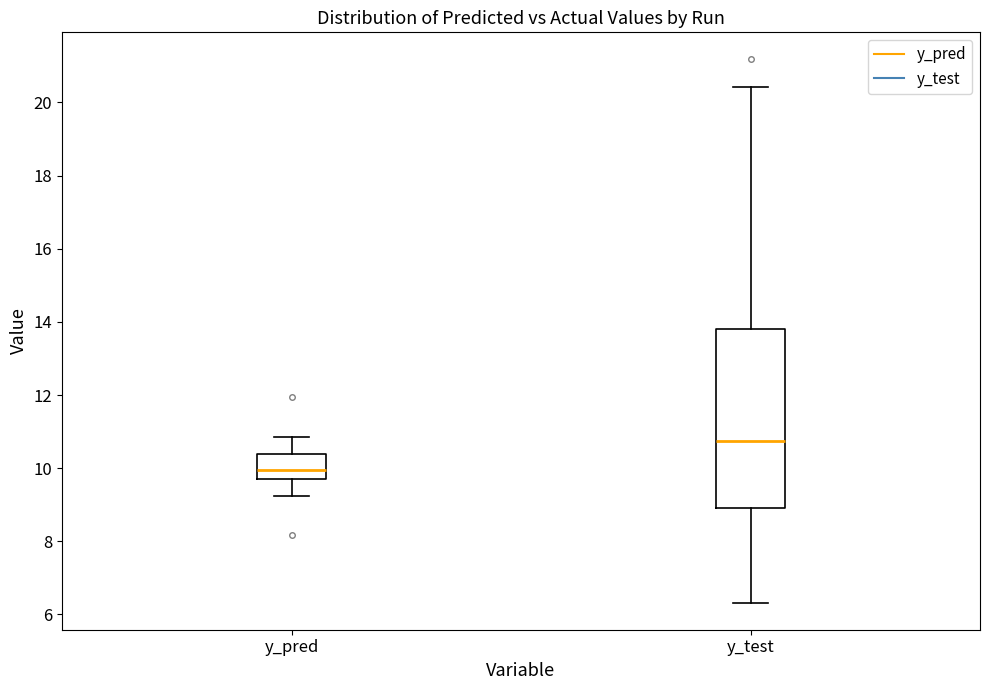

Which box's median line is the lowest?

y_pred